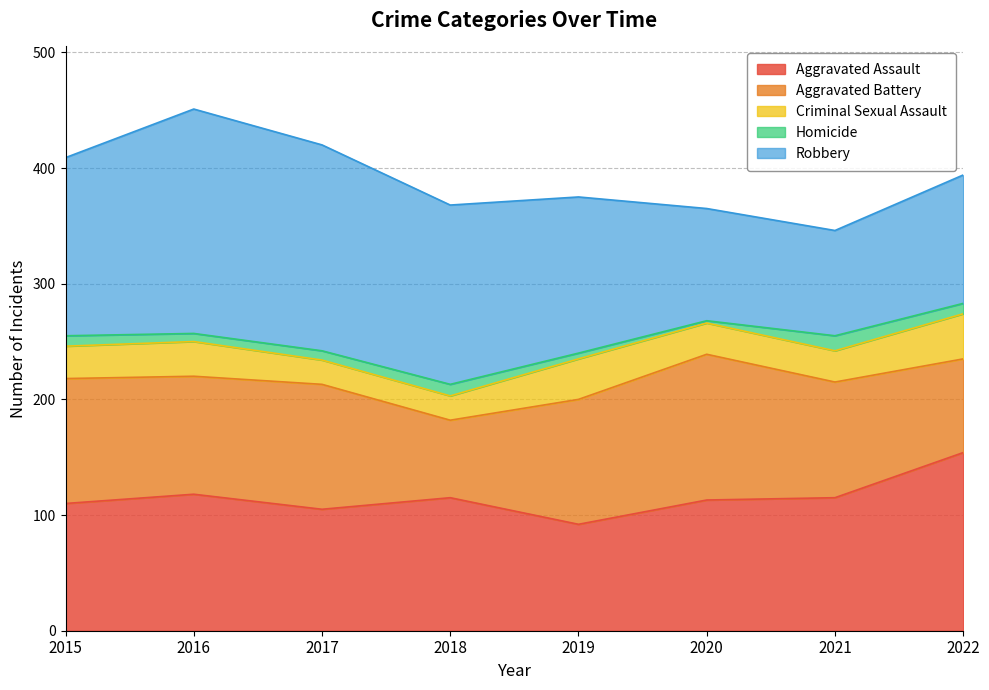

Where is Robbery nearest to the value 142?

2019